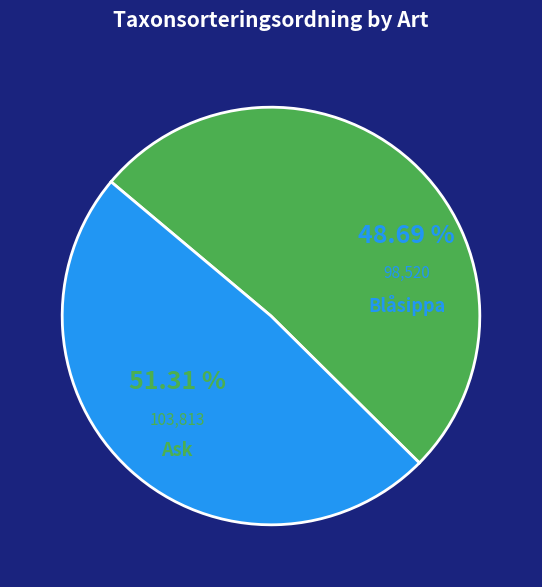

Between Ask (74412104) and Blåsippa (74470902), which is larger?

Ask (74412104)